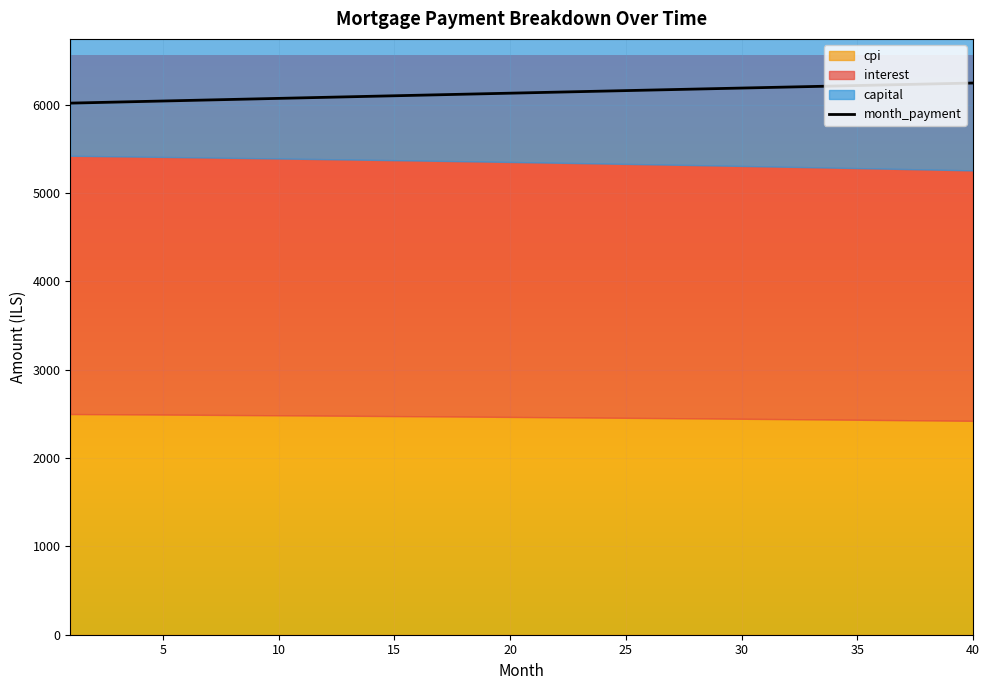

The value of month_payment at 25 is 6159.8. True or false?

True